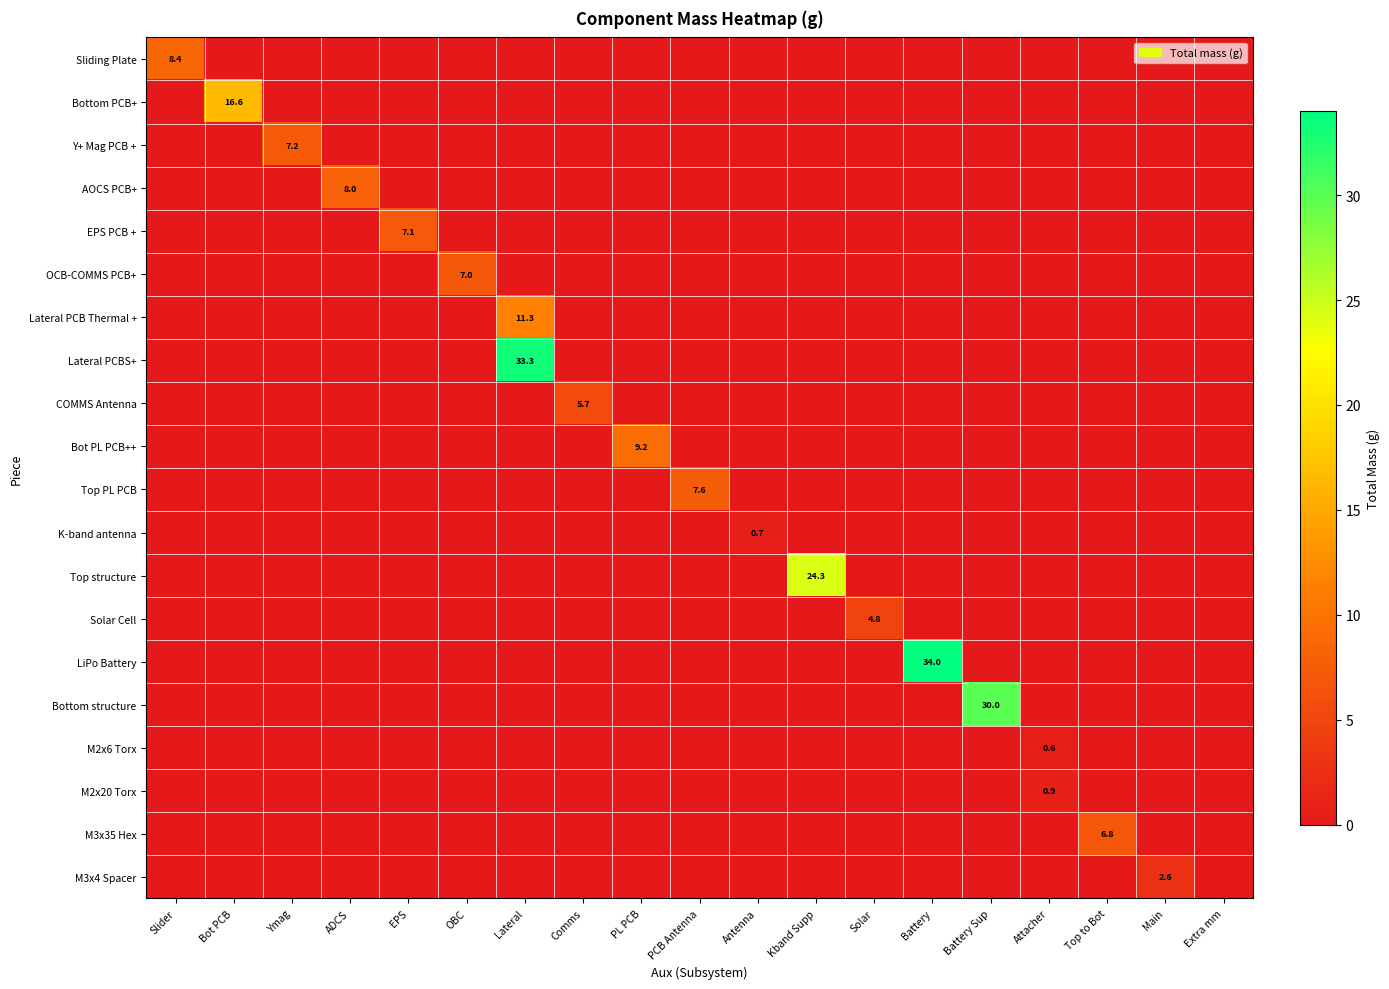

At which category is the sum across all series the highest?

Lateral